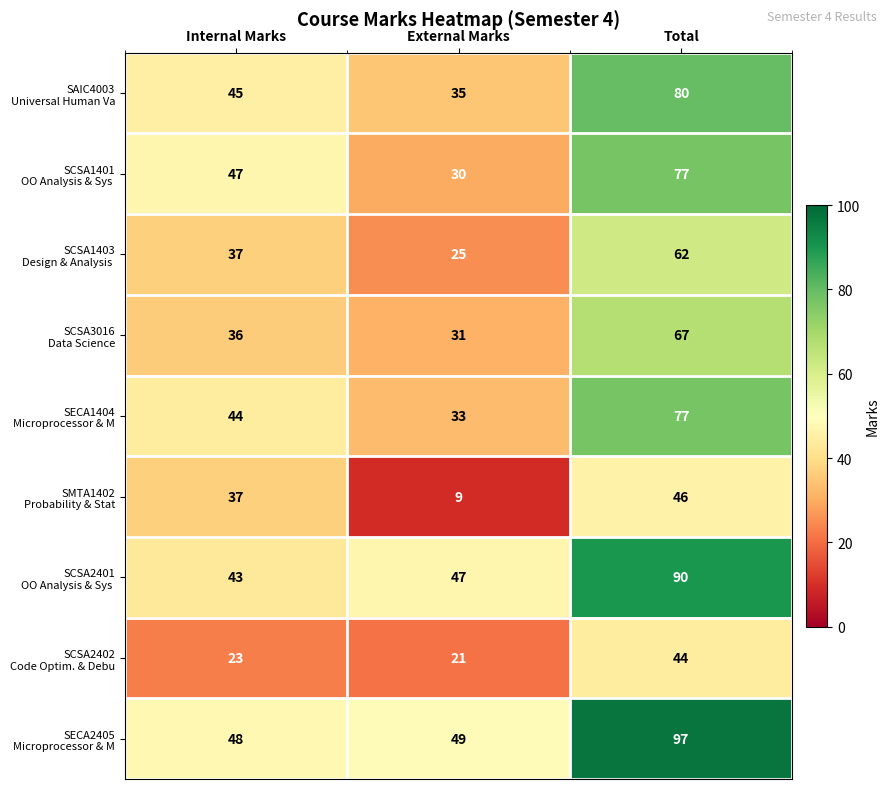

What is the spread (max minus min) of values at External Marks?

40